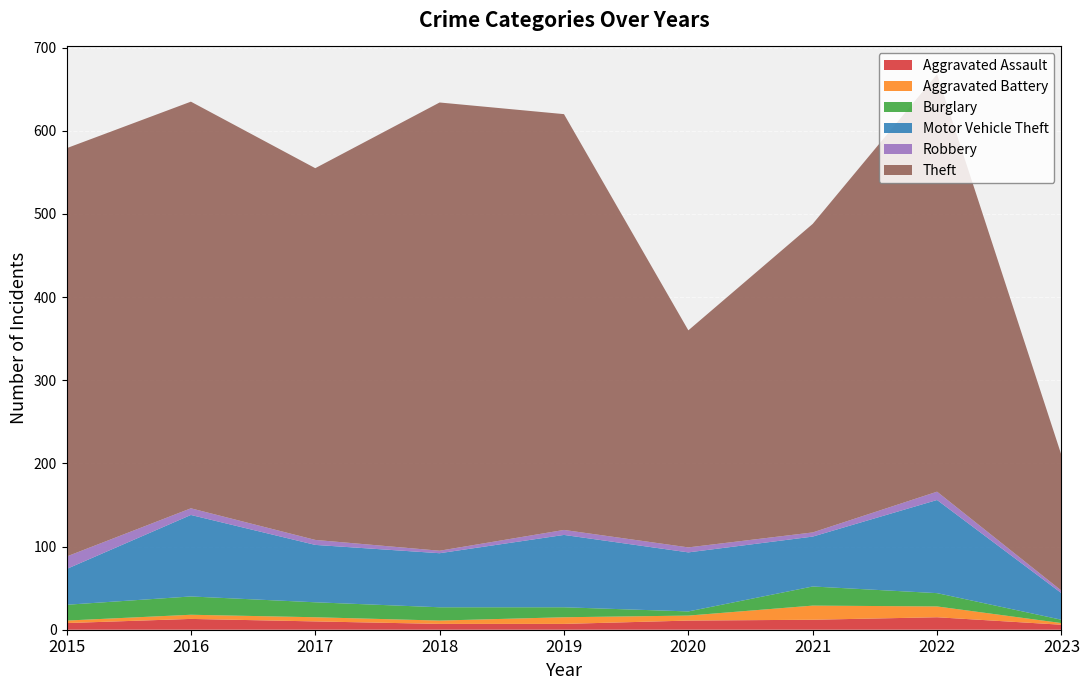

Reading left to right, list all the values displayed in this chart.

Aggravated Assault: 8	13	10	7	7	11	12	15	6
Aggravated Battery: 3	5	5	4	8	6	17	13	2
Burglary: 19	22	18	16	12	5	23	16	4
Motor Vehicle Theft: 43	98	69	65	87	71	60	112	32
Robbery: 15	8	6	3	6	6	5	10	3
Theft: 491	489	447	539	500	261	371	502	163